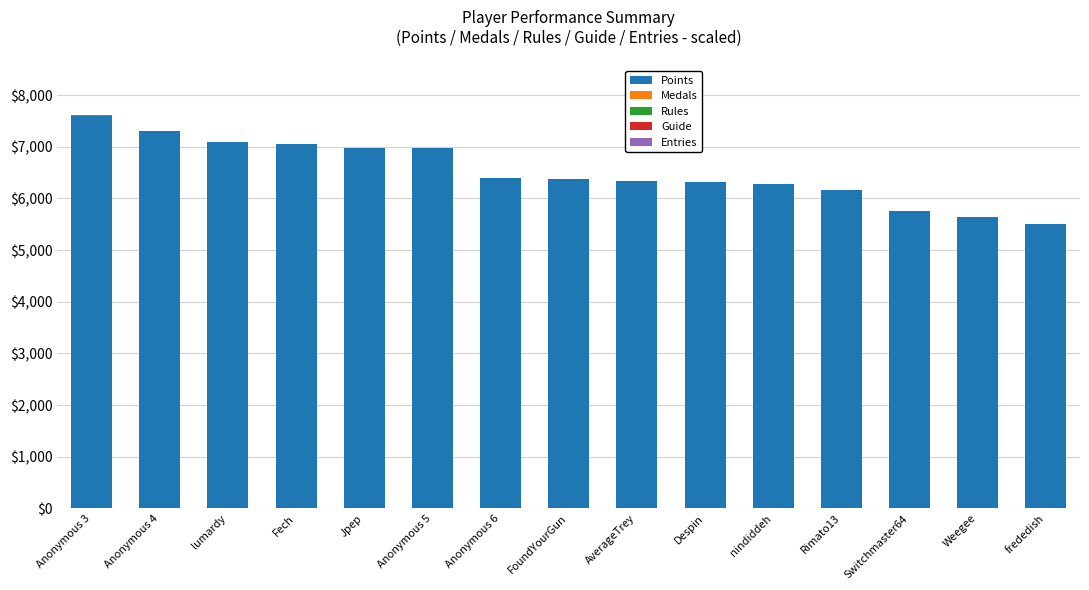

What is the highest value of the Points series?

7605.0